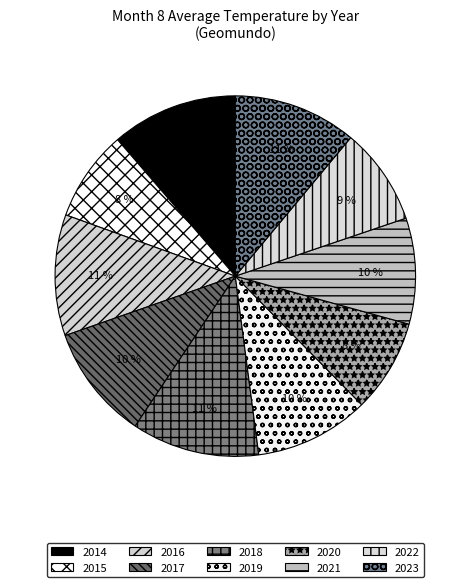

True or false: 2016 accounts for 11% of the total.

True